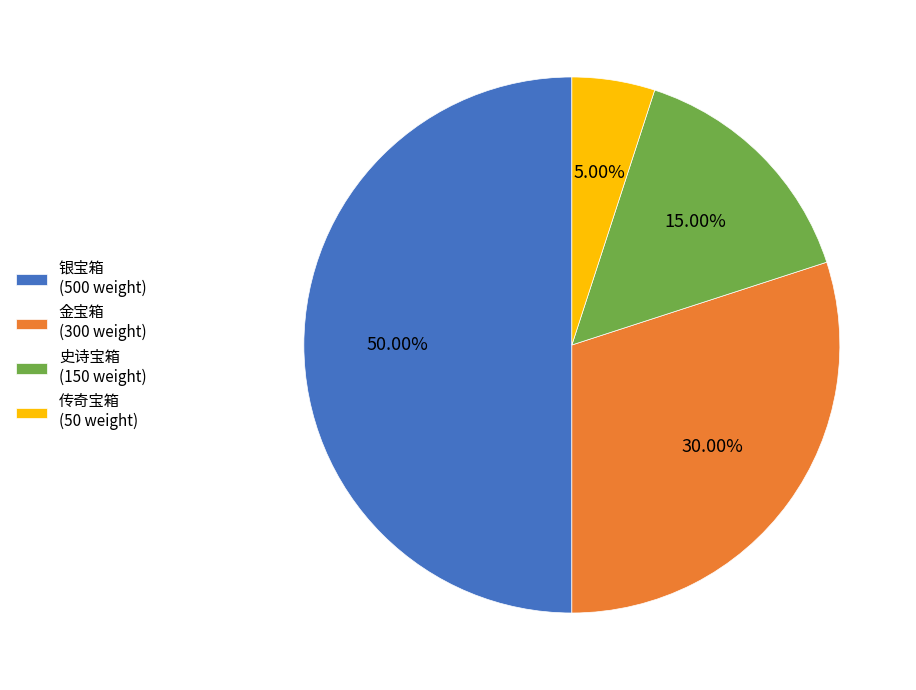

Count the number of slices in the pie.

4